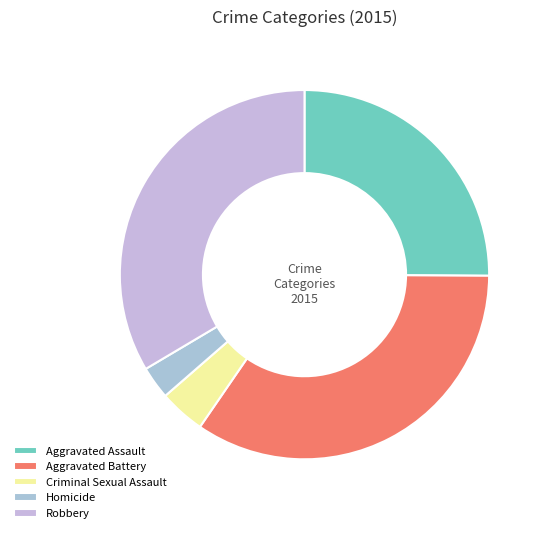

Which category has the biggest portion of the pie?

Aggravated Battery